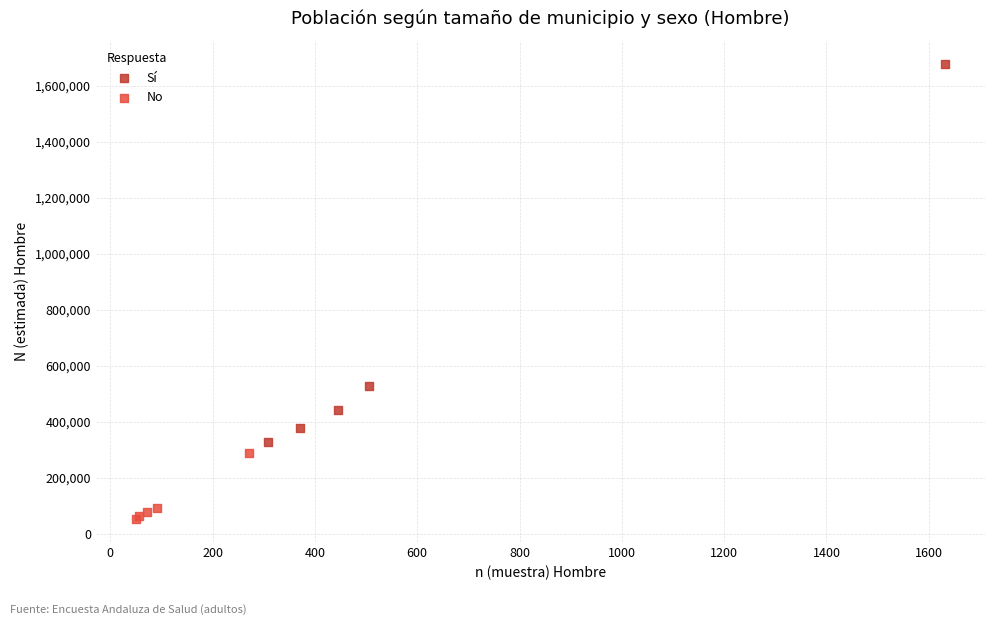

What are all the series names shown in the legend?

Sí, No